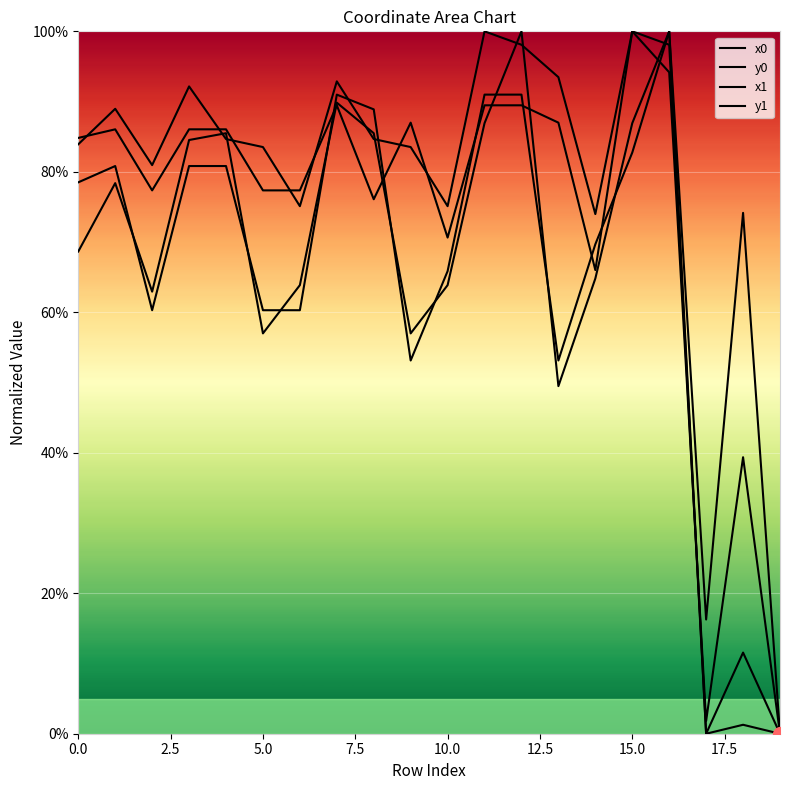

In x0, how many points are higher than both neighbors (excluding endpoints)?

4